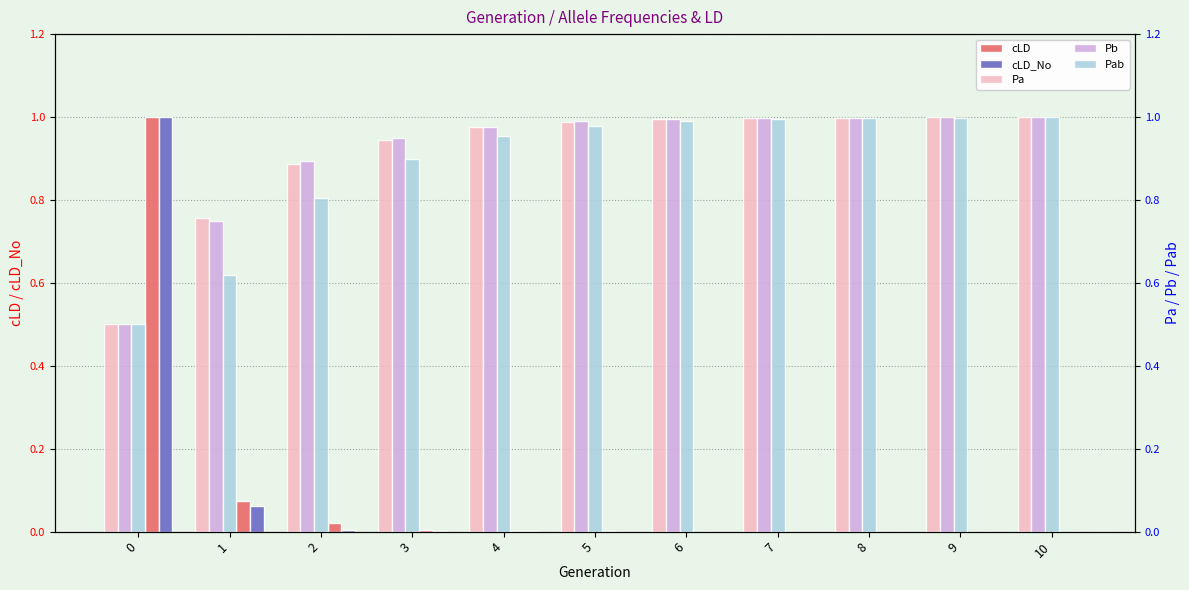

The Pb series shows 1.0 at 5. True or false?

True